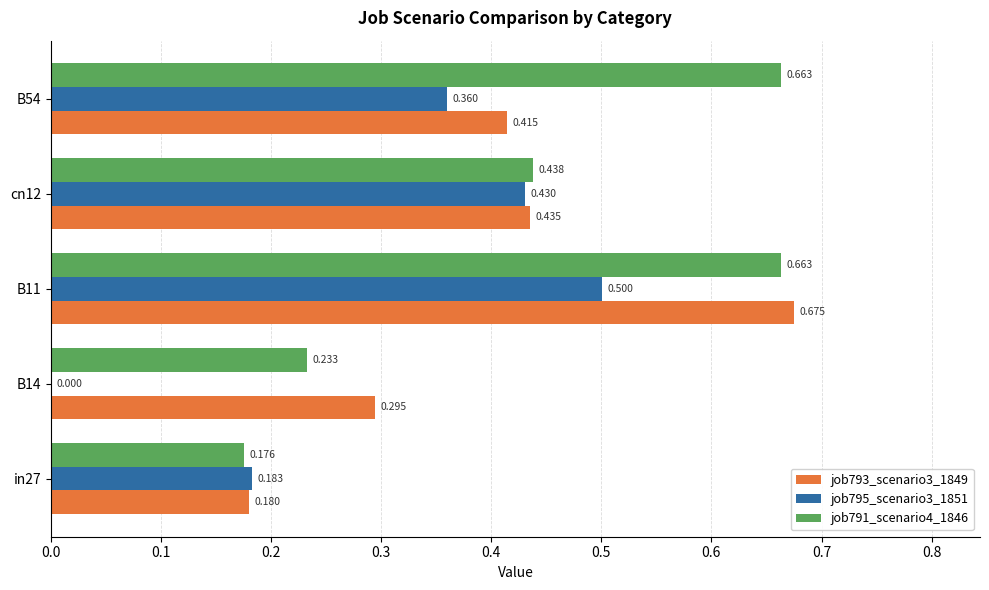

Is the value of job793_scenario3_1849 at B14 greater than the value of job795_scenario3_1851 at B54?

No